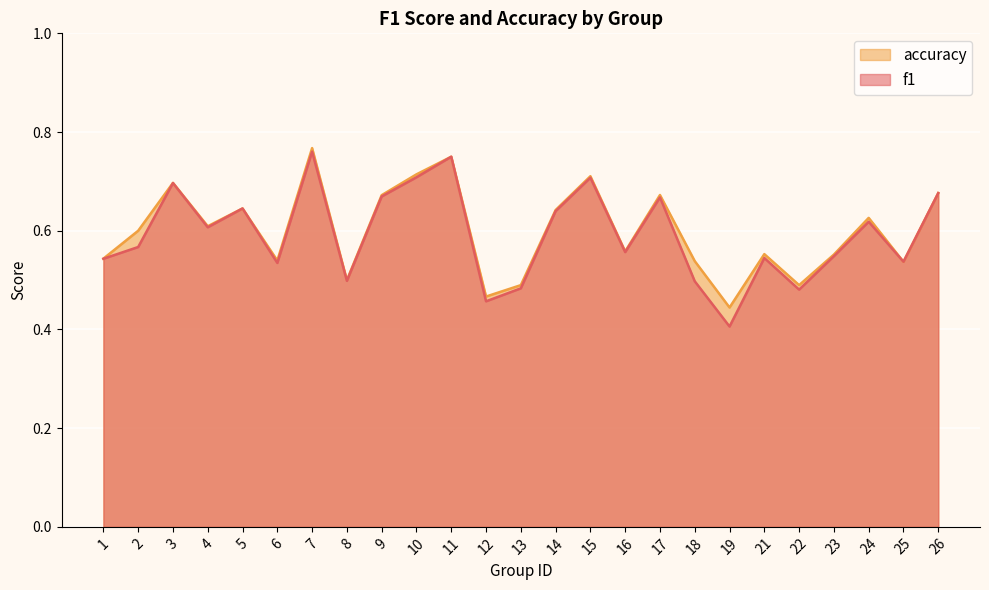

Which series has the largest range (max minus min)?

f1